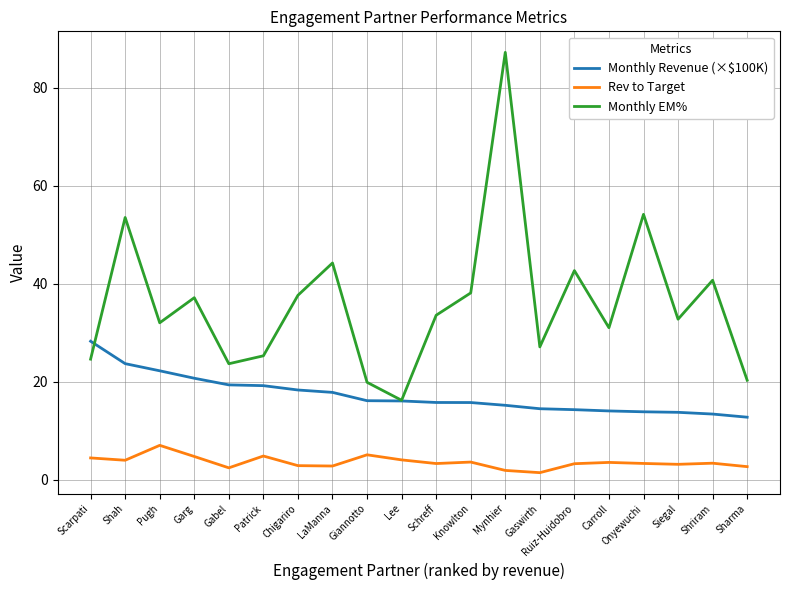

How many interior local peaks does the Monthly EM% series have?

7